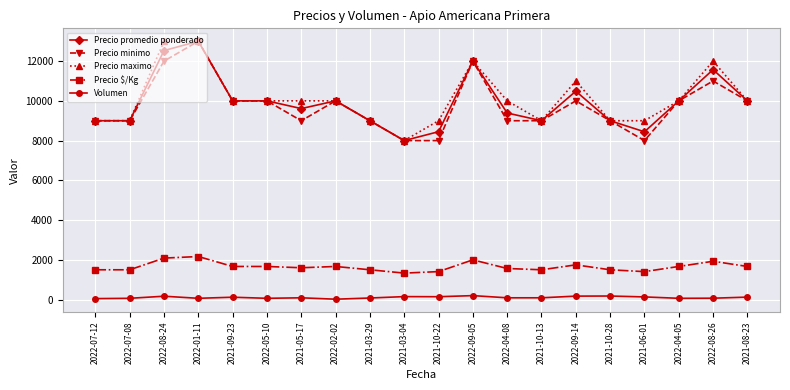

What is the difference between the highest and lowest values at 2021-10-28?

8820